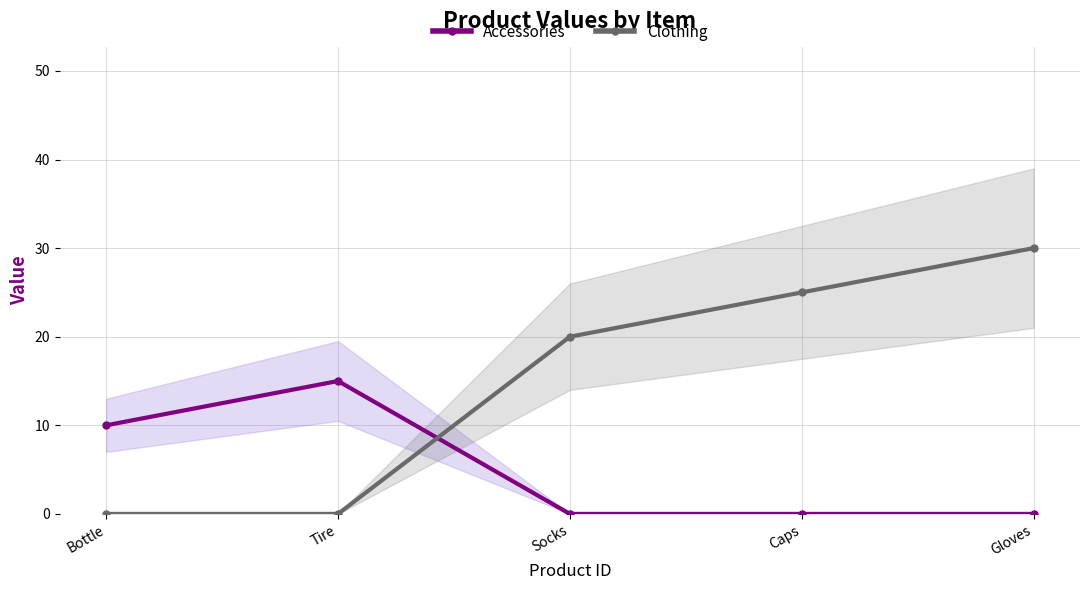

How many data points does each series have?

5